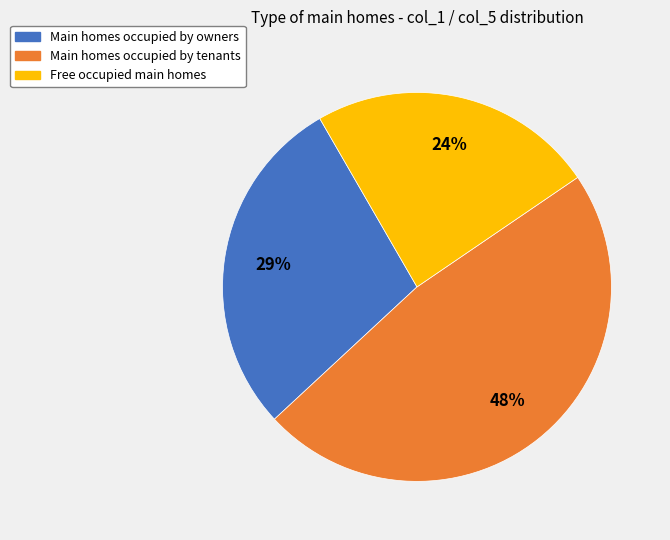

Is it true that Main homes occupied by tenants is 48% of the pie?

True